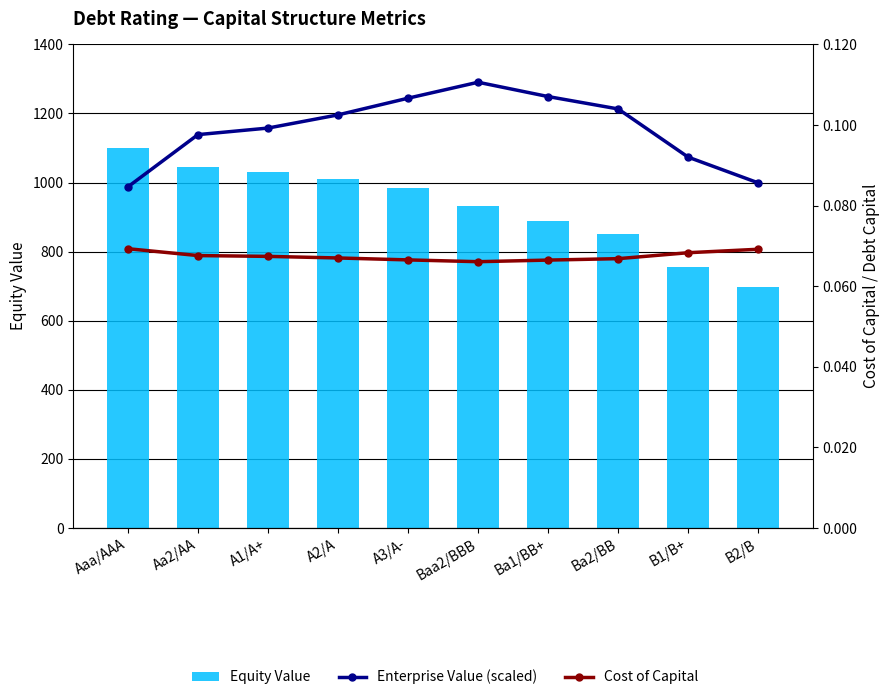

The Cost of Capital series shows 0.1 at A2/A. True or false?

False